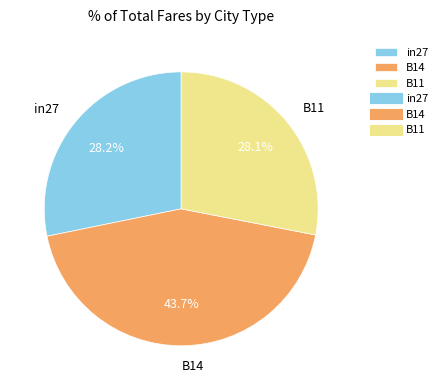

What percentage do in27 and B11 together represent?

56.3%